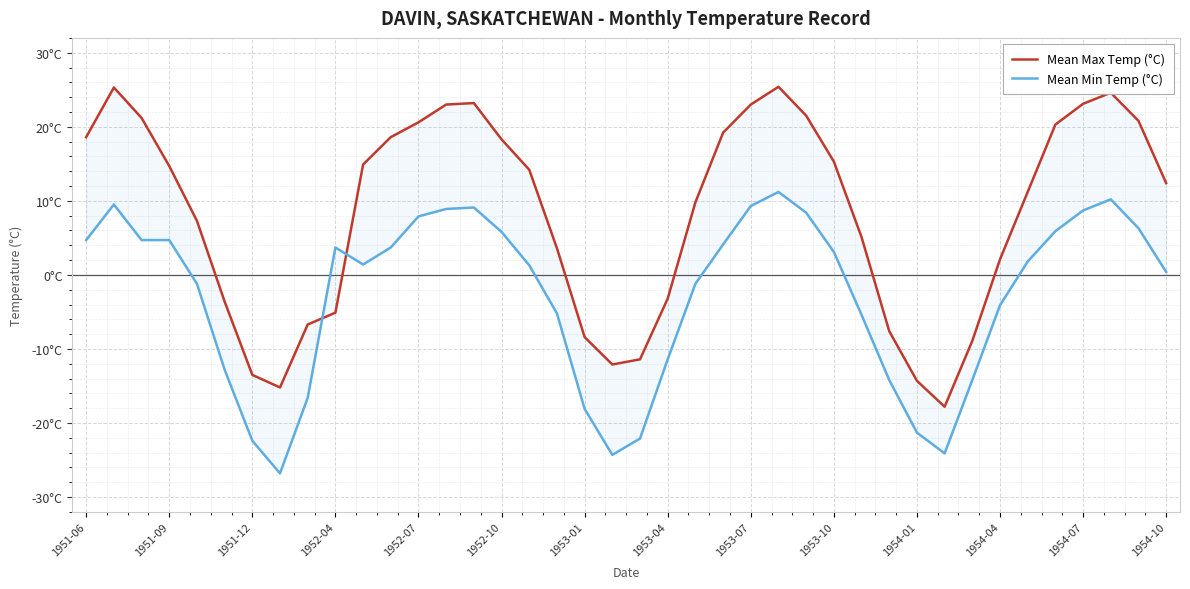

In Mean Max Temp (°C), how many points are lower than both neighbors (excluding endpoints)?

3